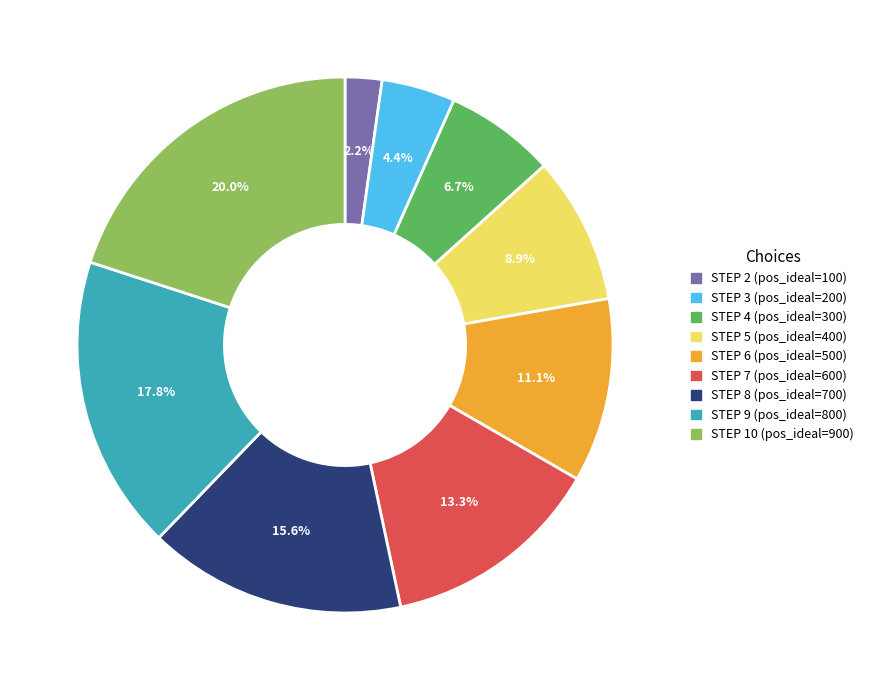

Which category has the smallest portion of the pie?

STEP 2 (pos_ideal=100)